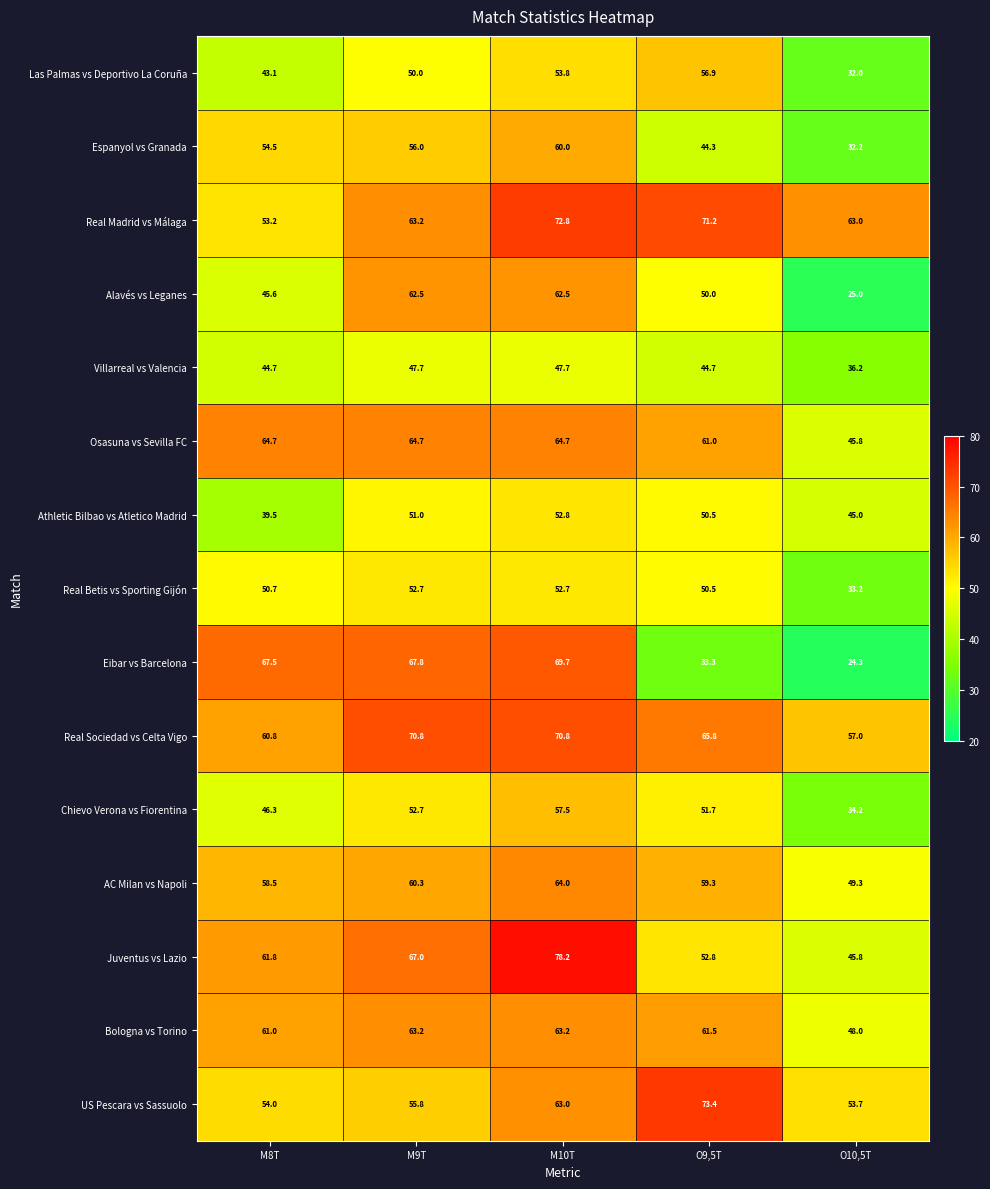

What is the approximate value of Real Madrid vs Málaga at M9T?

63.2